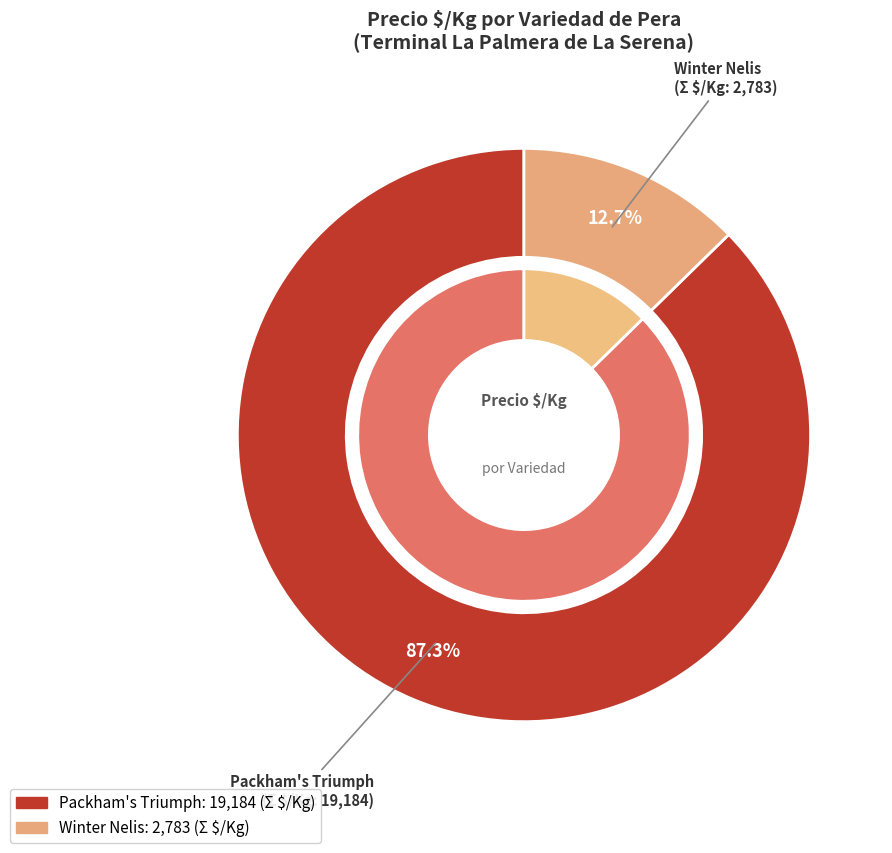

Is it true that 2 is 0% of the pie?

True